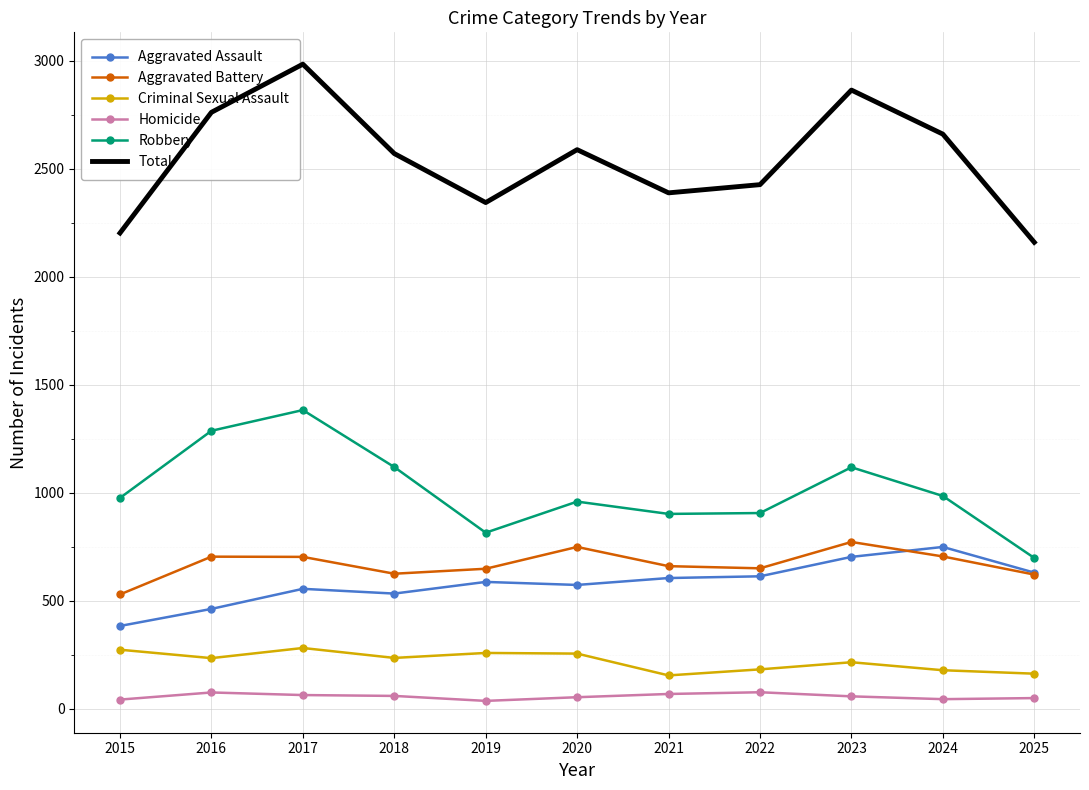

What are all the series names shown in the legend?

Aggravated Assault, Aggravated Battery, Criminal Sexual Assault, Homicide, Robbery, Total